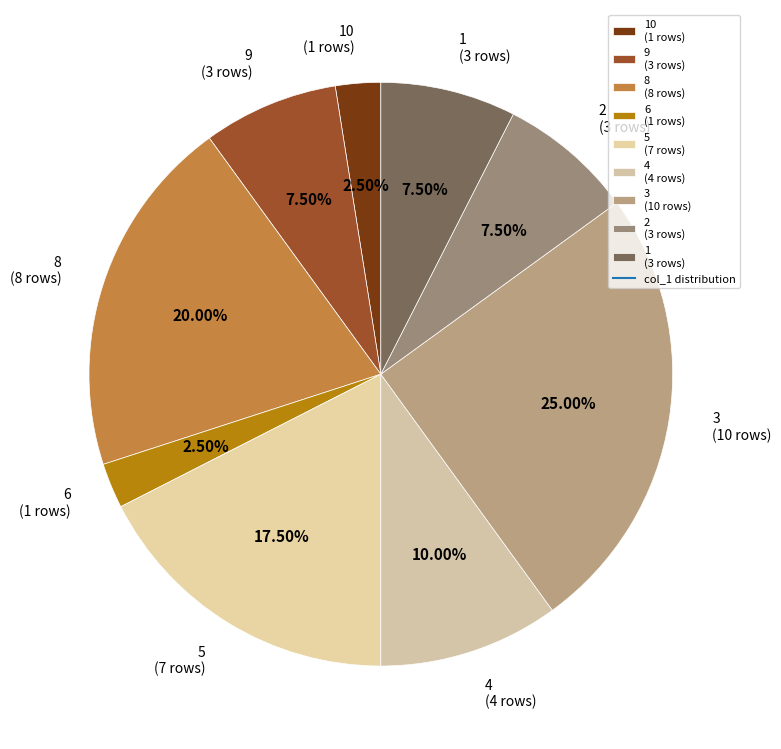

Is there any slice that represents more than half of the pie?

No